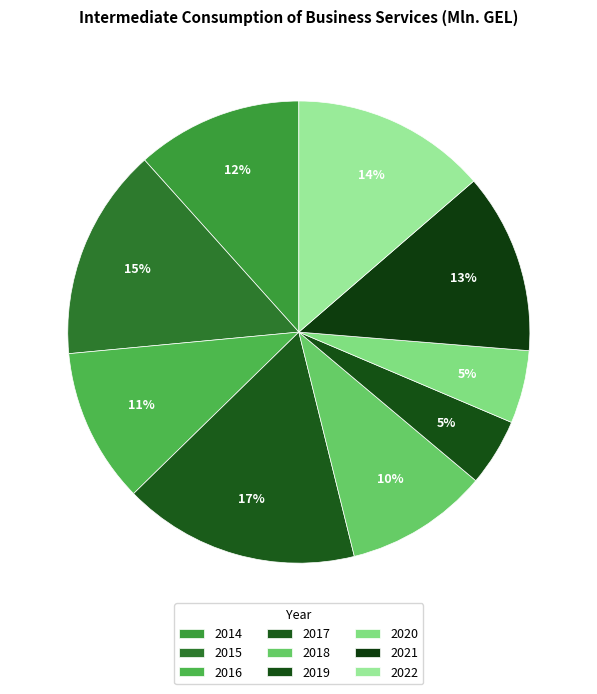

Which has a higher value, 2022 or 2016?

2022